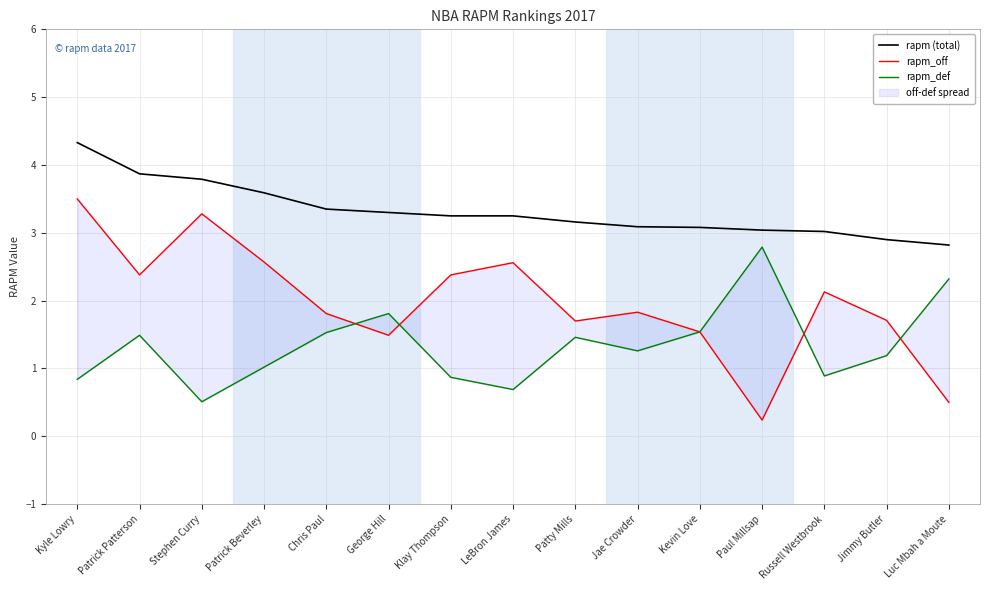

Is the value of rapm_off at LeBron James greater than the value of rapm (total) at Klay Thompson?

No